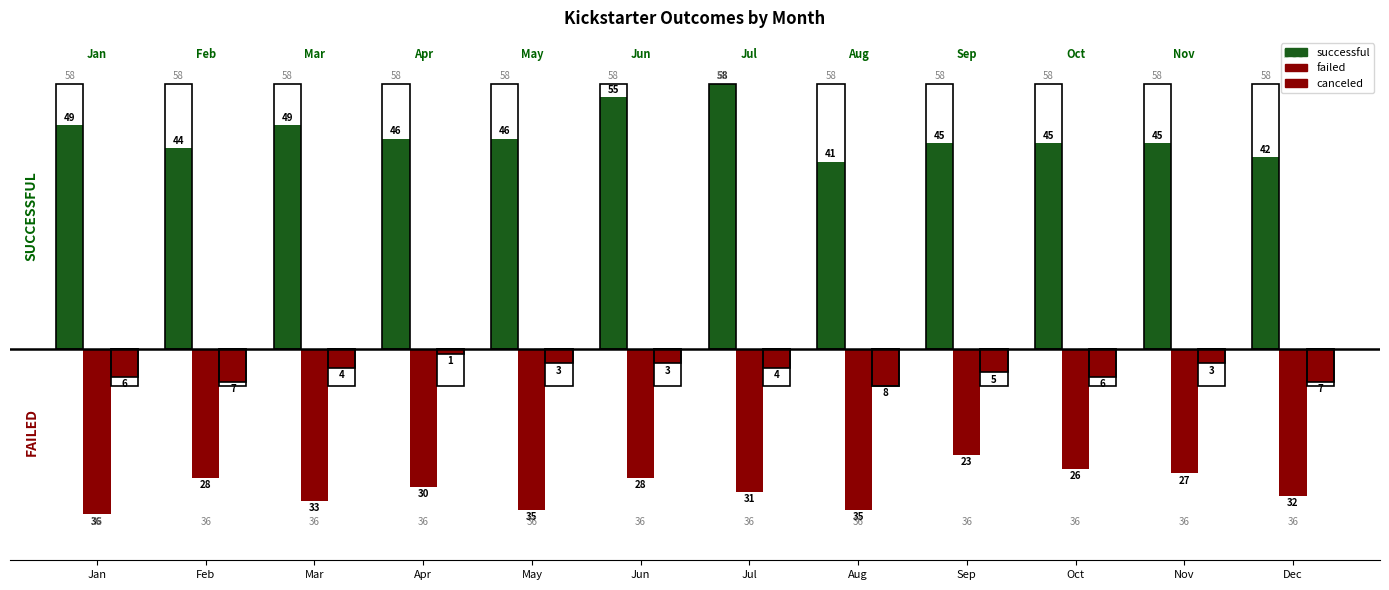

How many distinct data groups are displayed?

3